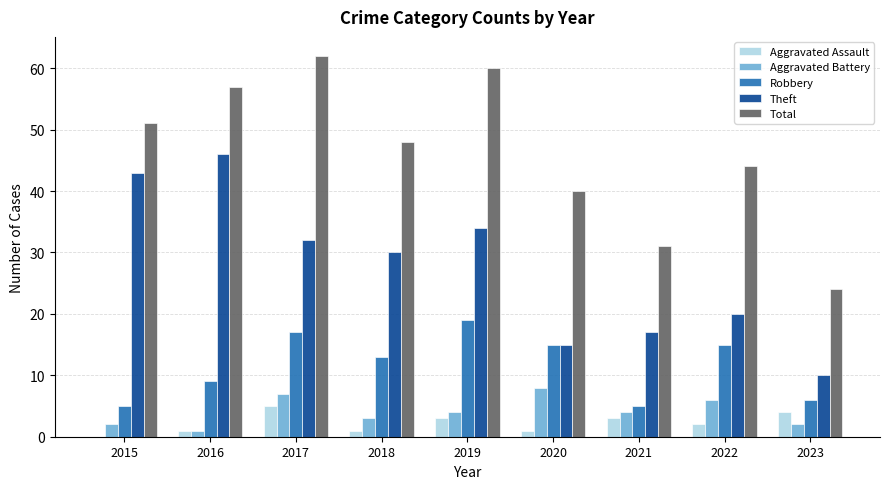

At which label does Total reach its peak?

2017